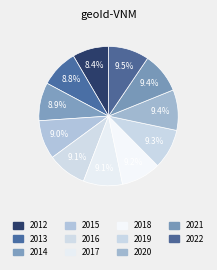

Which slice is the largest?

2022